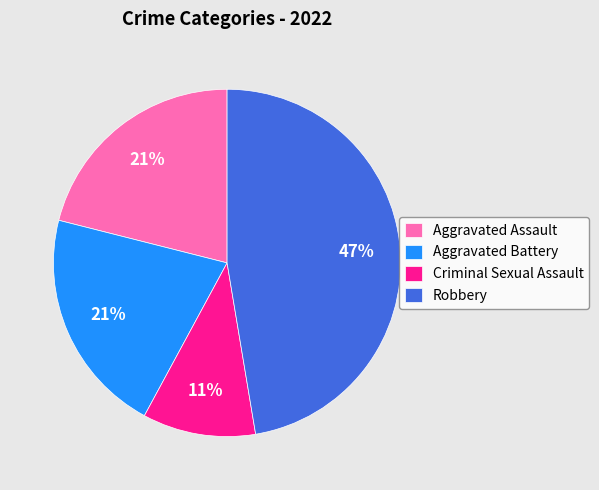

Is the sum of Aggravated Battery and Aggravated Assault greater than half?

No